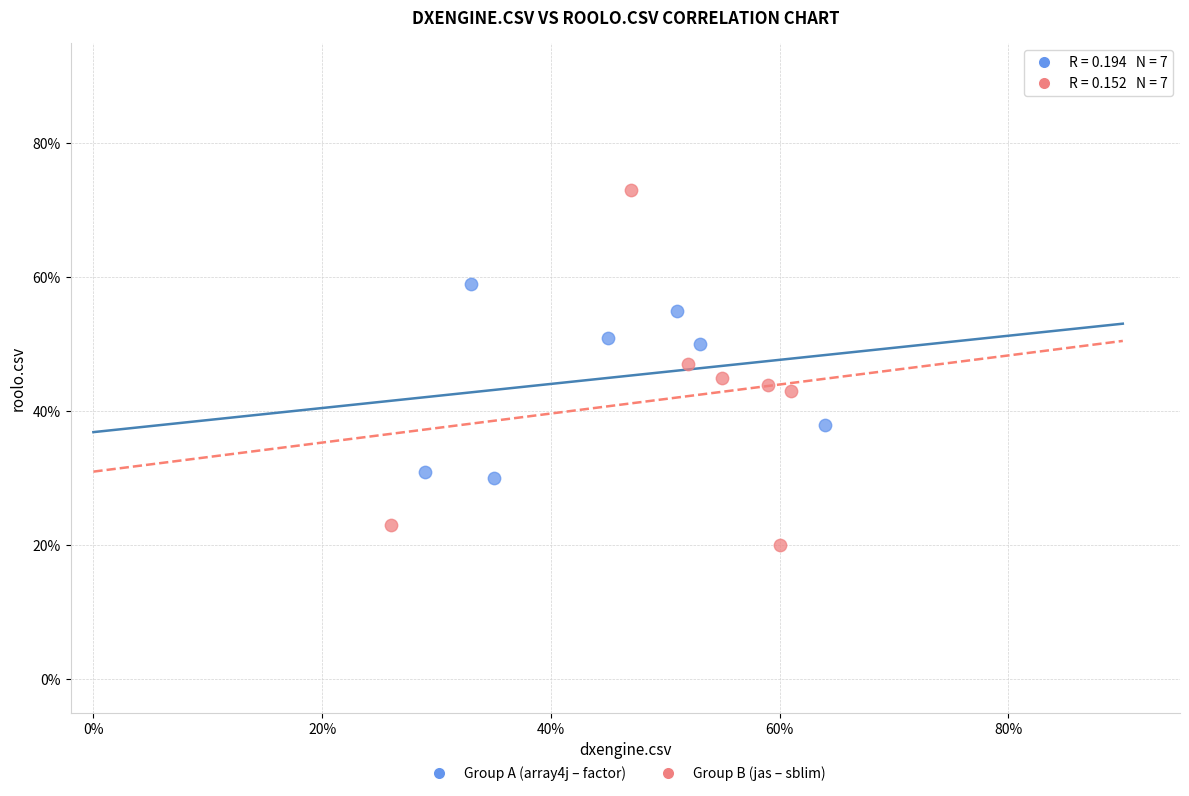

Which series reaches the maximum Y coordinate?

Group B (jas – sblim)